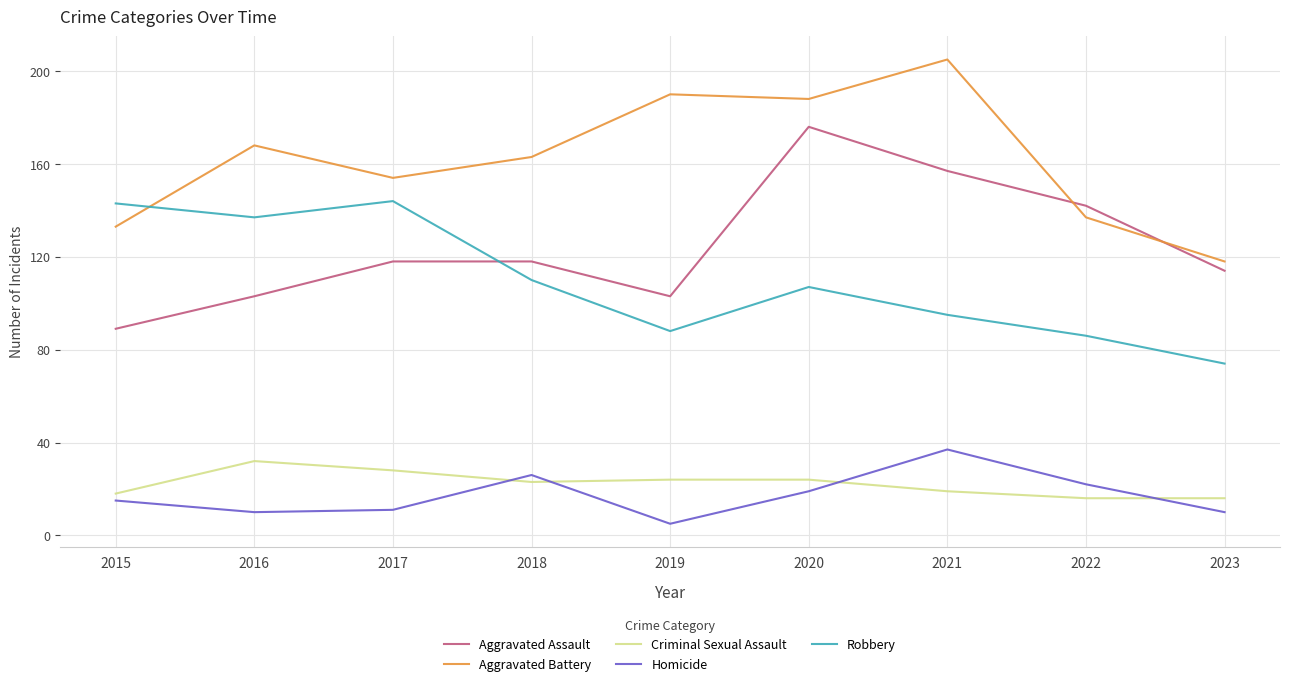

Which label corresponds to the smallest value in the chart?

2019